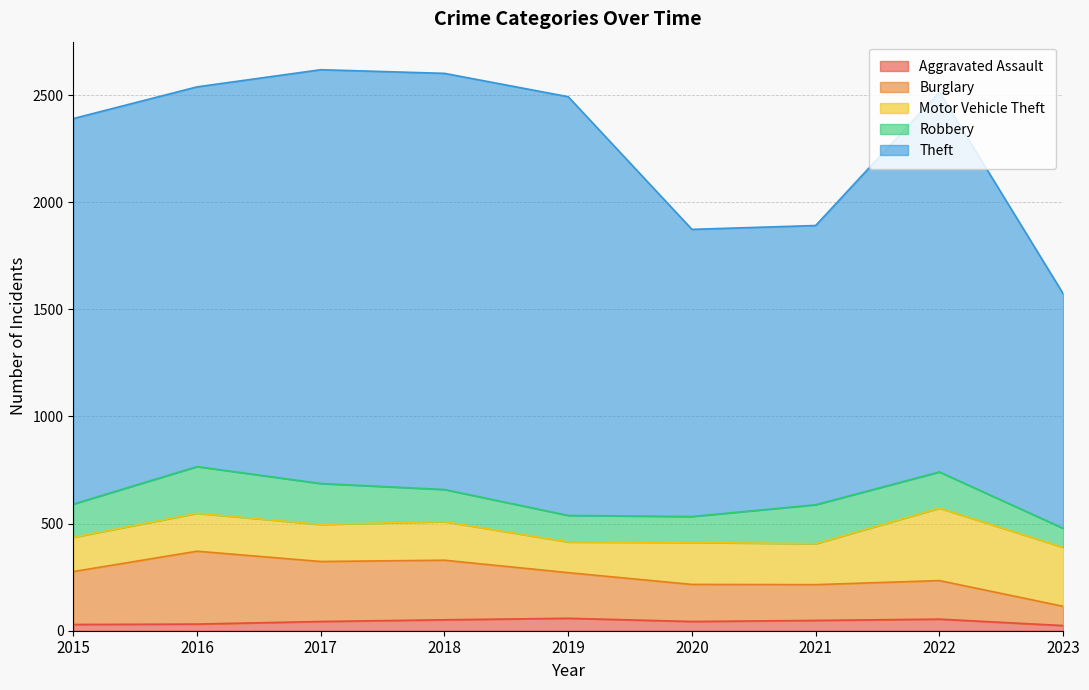

True or false: Burglary has a value of 257 at 2020.

False